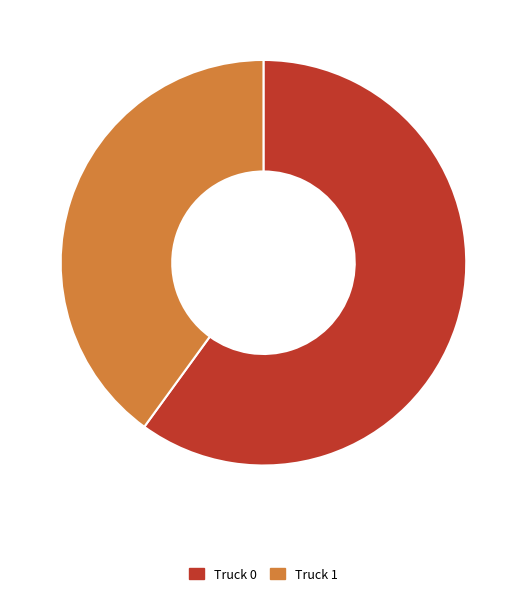

Do Truck 0 and Truck 1 together represent more than half of the pie?

Yes